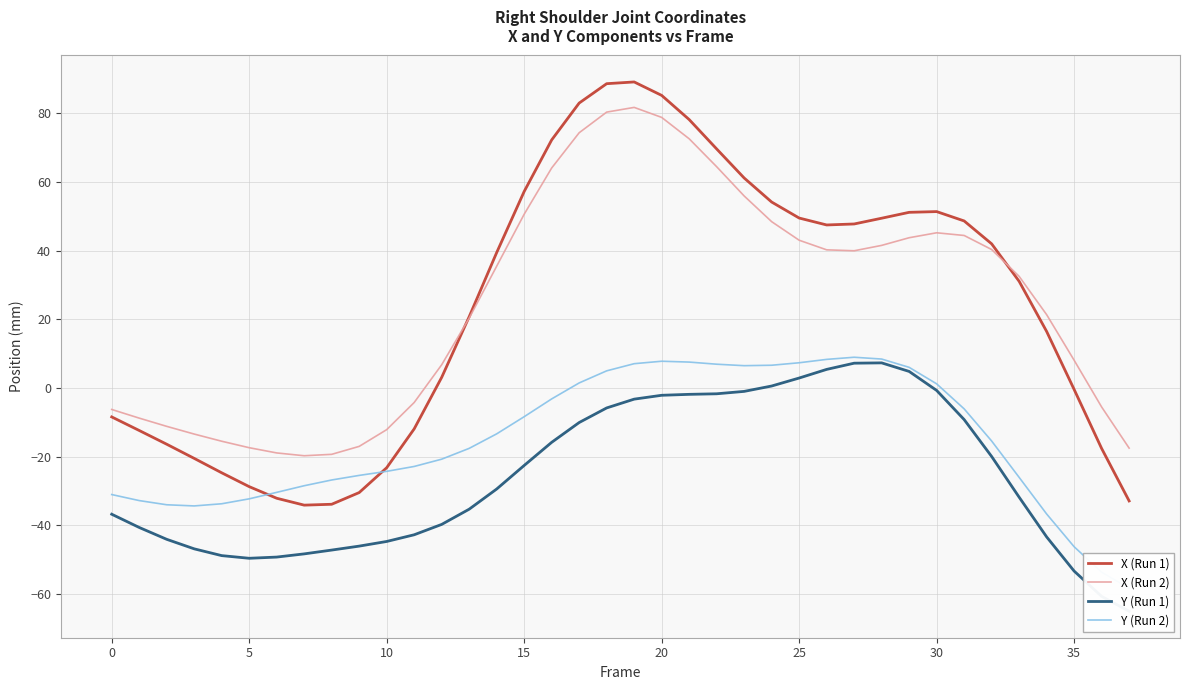

What is the difference between the second highest and minimum values in the X (Run 1) series?

122.8